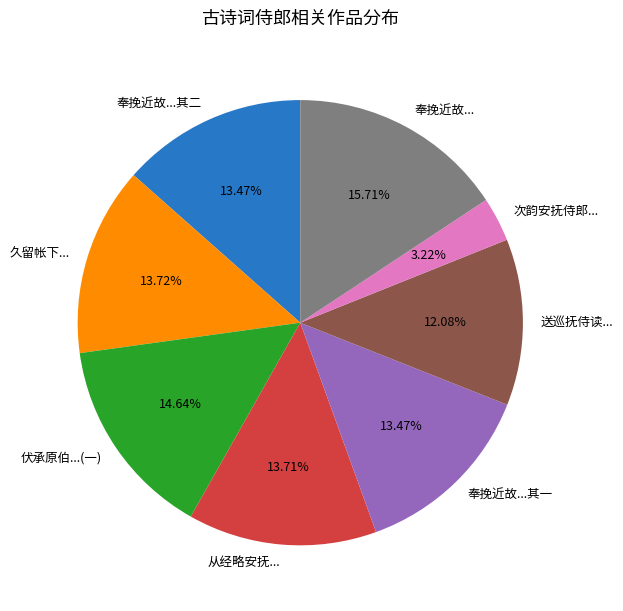

Is there a majority slice in this chart?

No